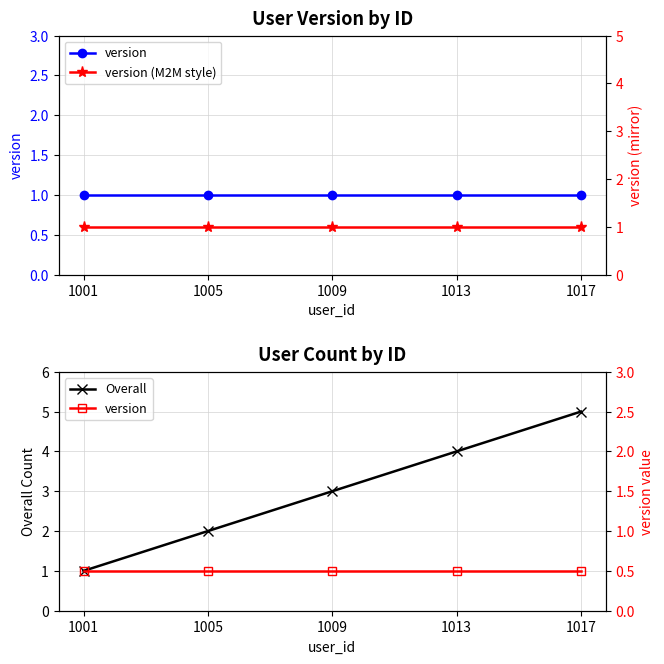

At how many categories does at least one series exceed 2?

3